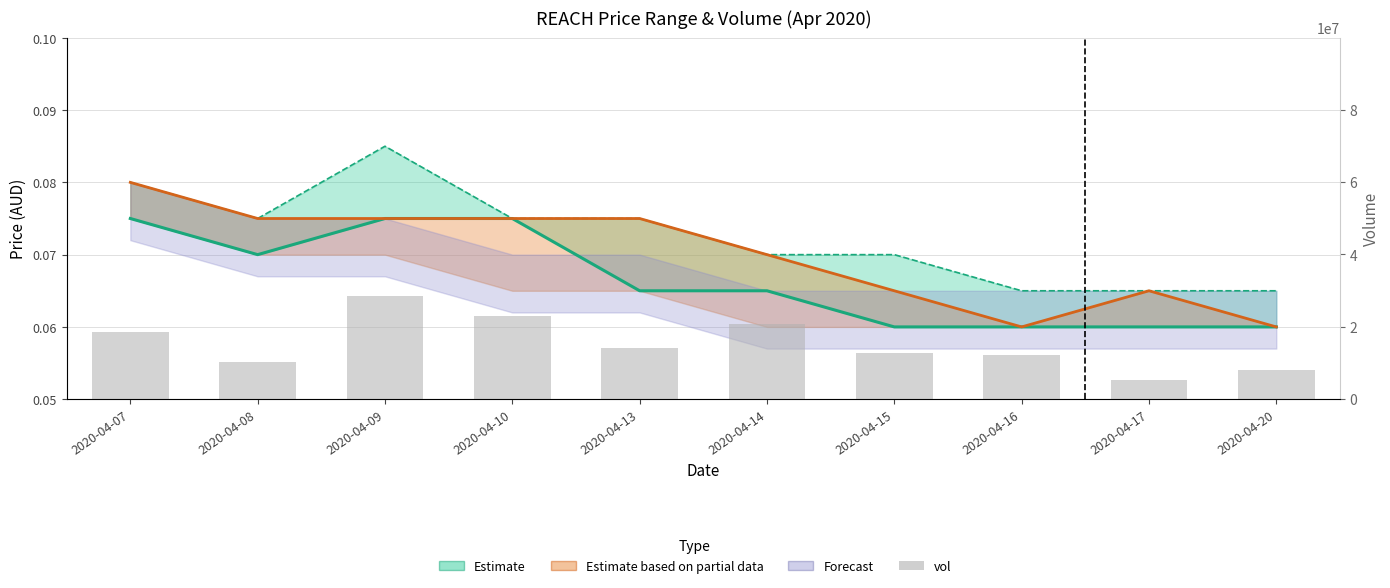

Reading right to left, extract all data points from this chart.

8157000	5193600	12312800	12701700	20742100	14106200	22891300	28527800	10184400	18636100